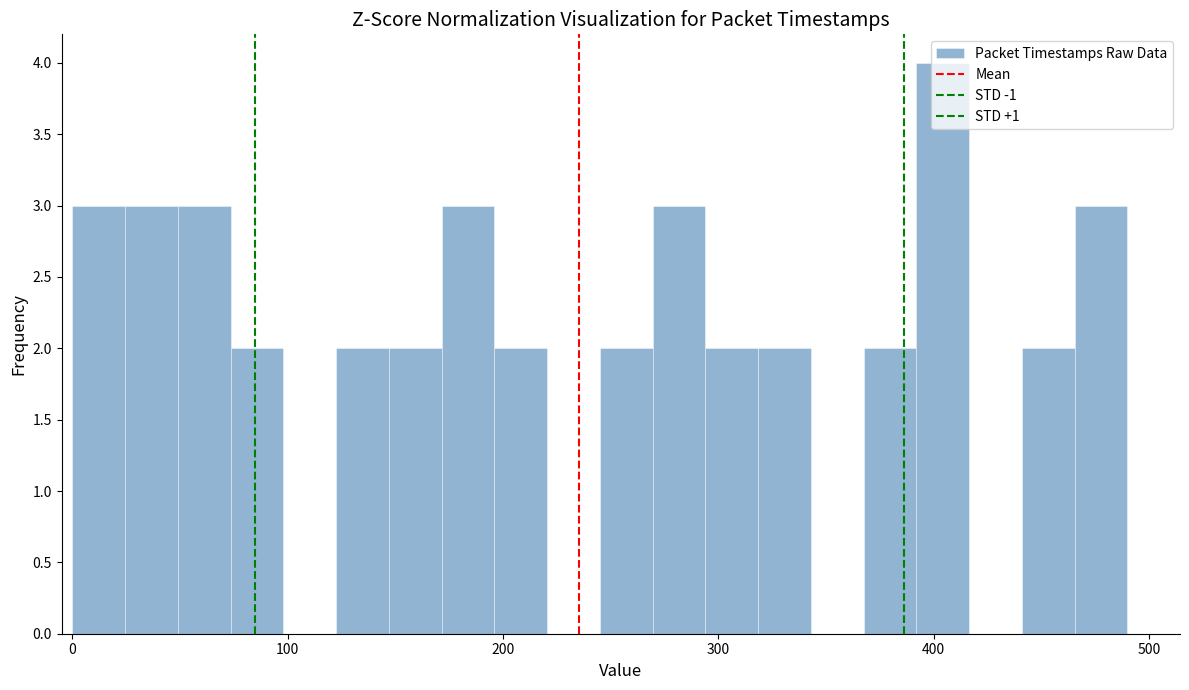

Read against the x-axis, roughly where is the centre of the tallest bar?

400